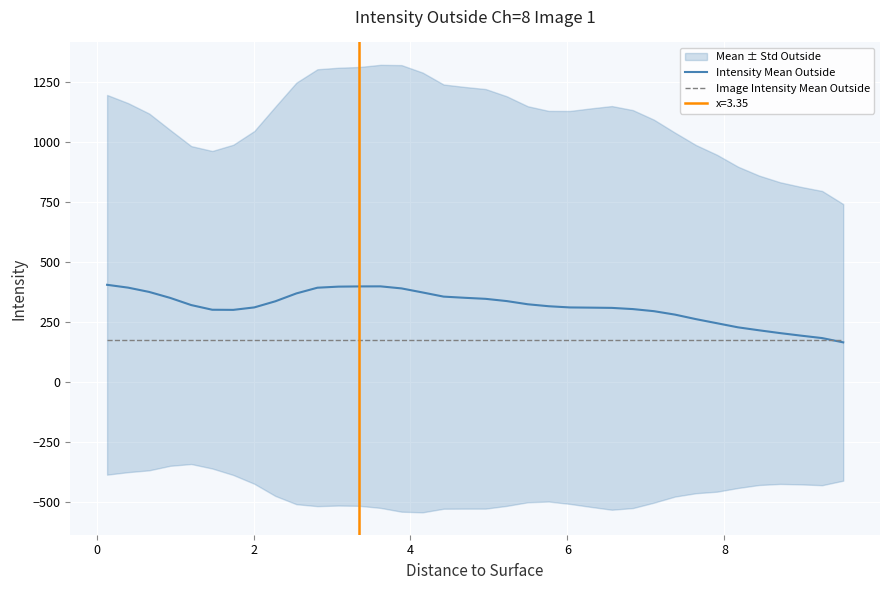

What is the smallest value displayed?

164.8